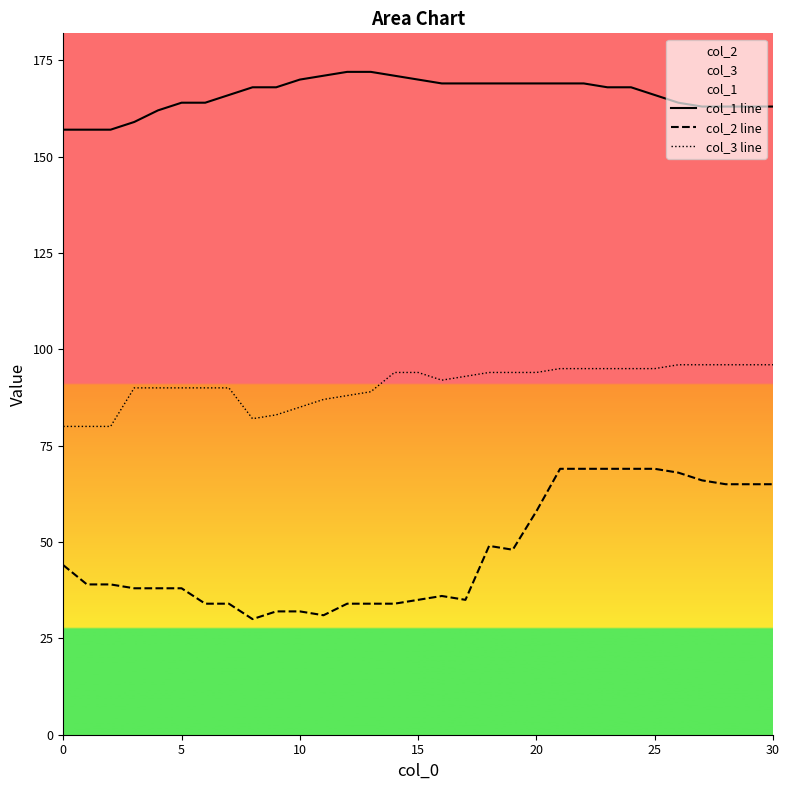

How many values in the col_3 line series exceed 93?

15